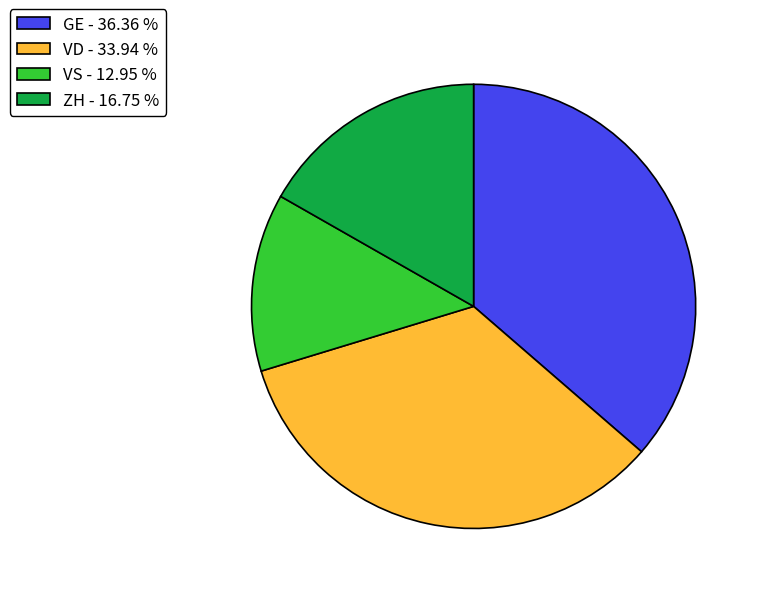

Which has a higher value, GE - 36.36 % or VS - 12.95 %?

GE - 36.36 %